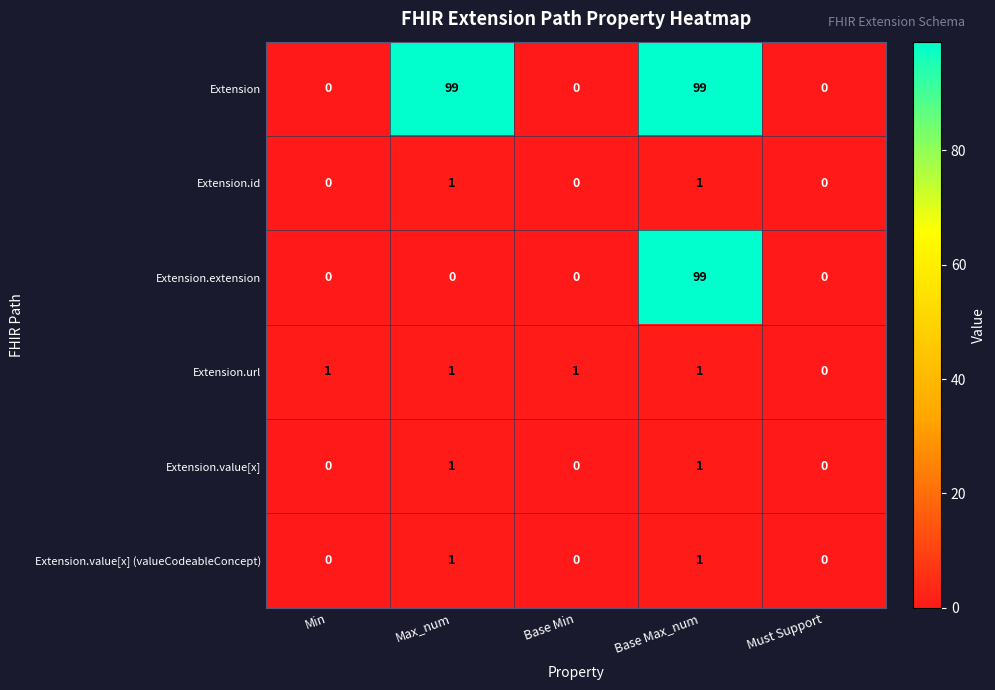

At which category is the sum across all series the highest?

Base Max_num